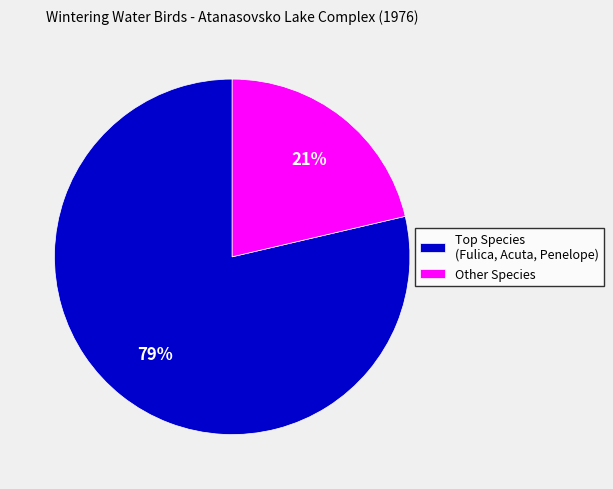

What is the largest slice in the pie chart?

Top Species (Fulica, Acuta, Penelope)